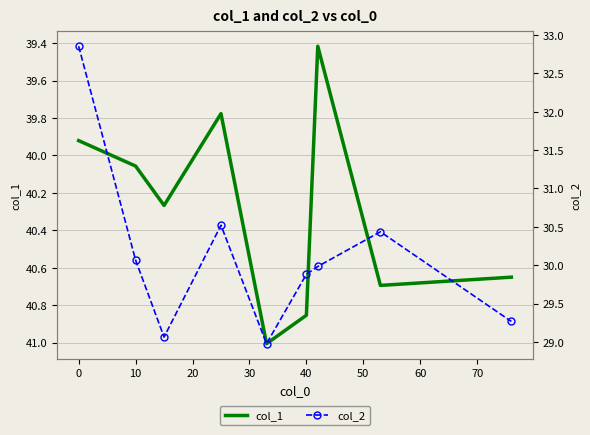

What is the value of the col_2 point at the 7th from the left?

30.0